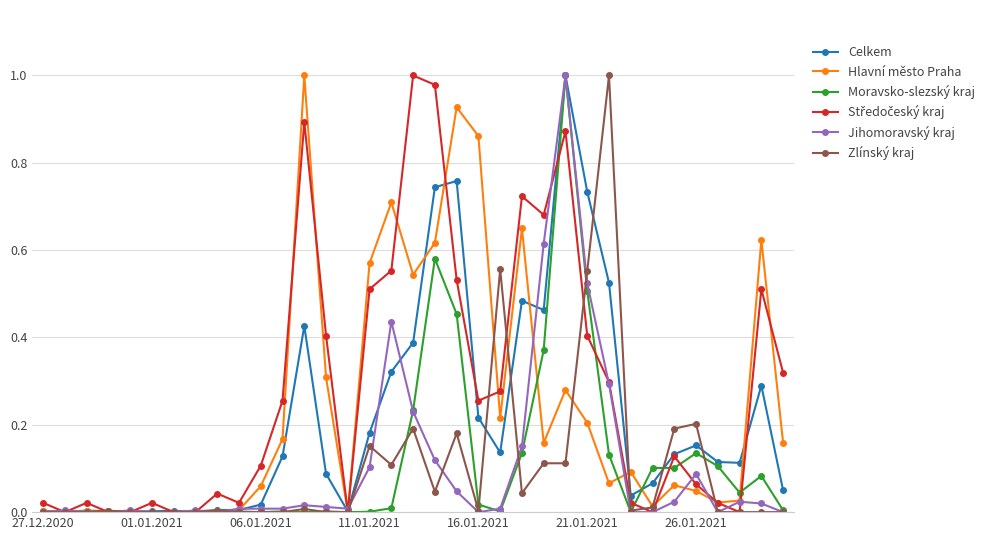

At which category does Zlínský kraj reach its first local valley?

16